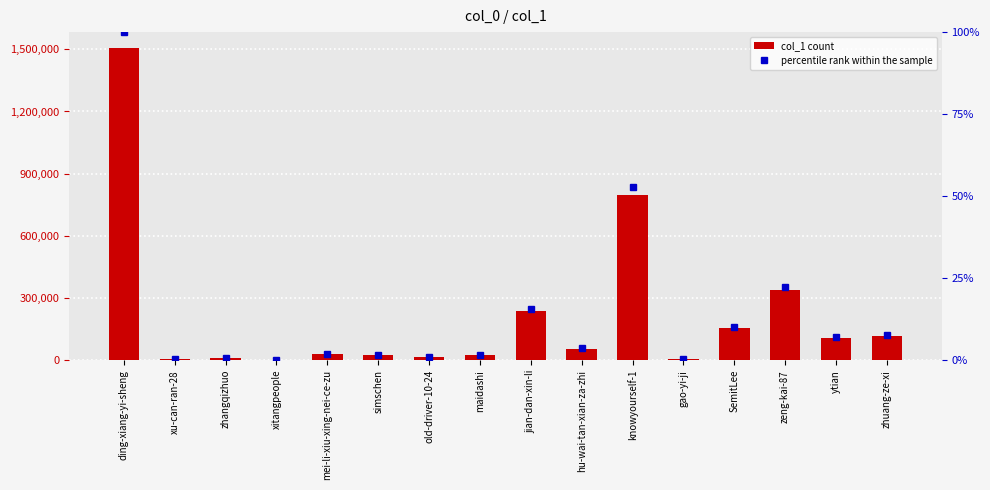

At which category does the chart reach its peak across all series?

ding-xiang-yi-sheng